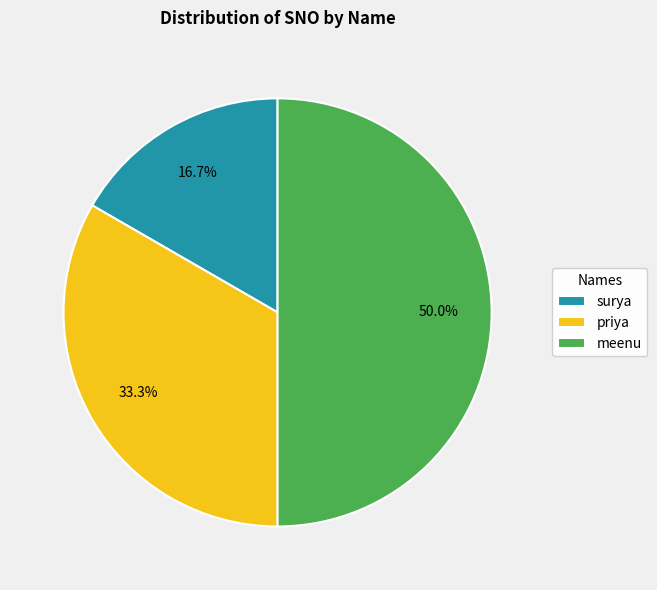

To the nearest percent, what percentage of the pie is meenu?

50%